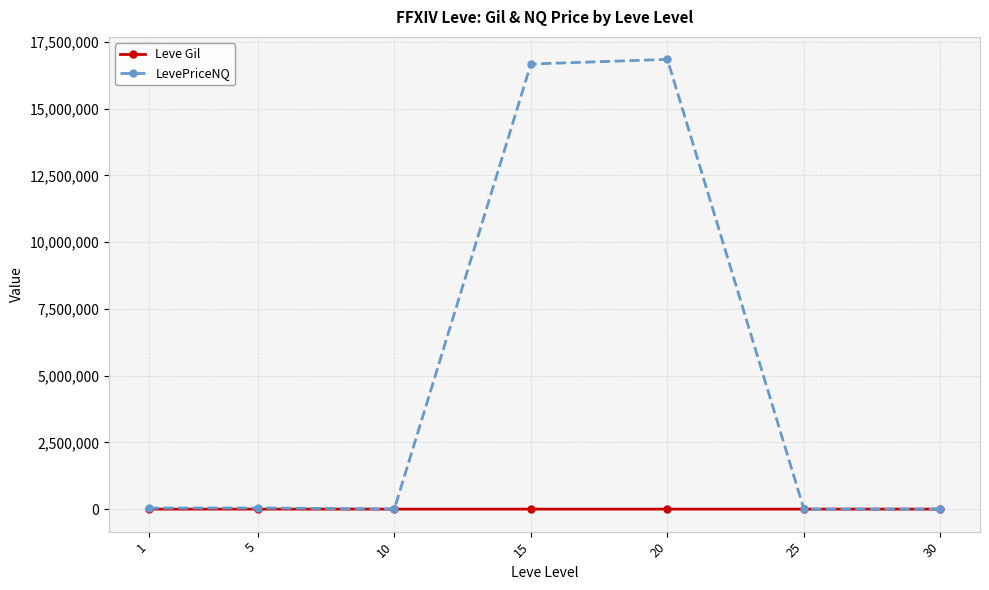

True or false: Leve Gil has more than 0 interior local peaks.

True